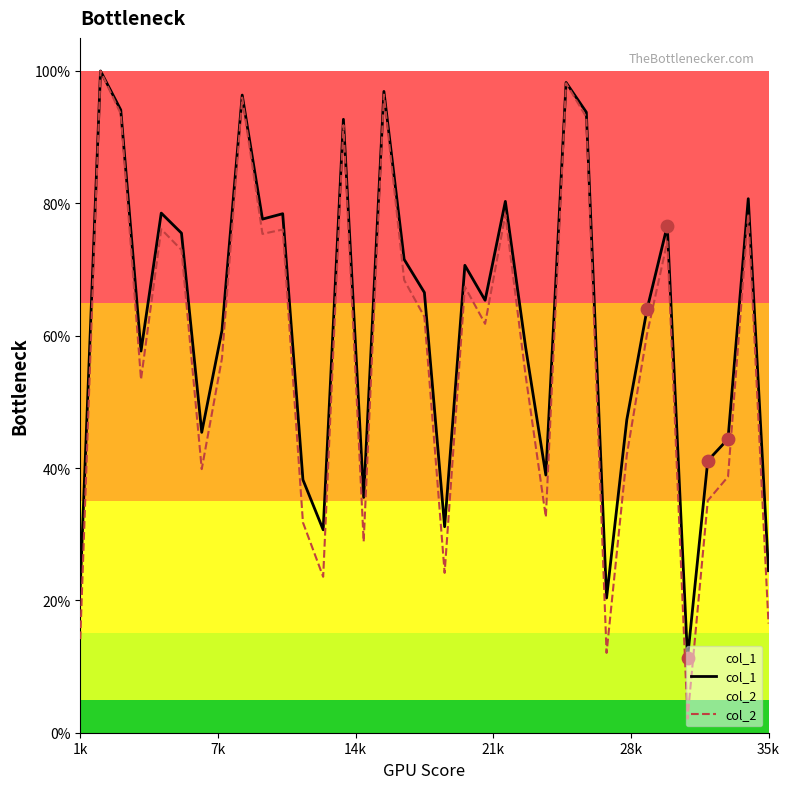

At how many categories does at least one series exceed 0?

35